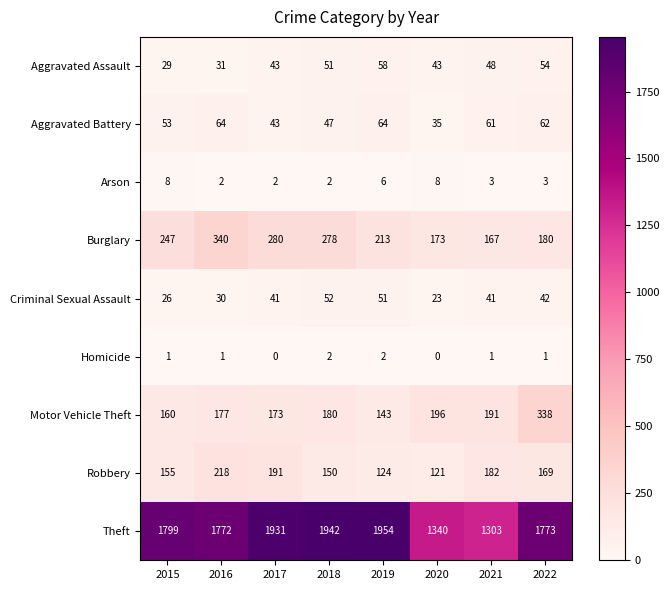

What is the average value of the Robbery series?

164